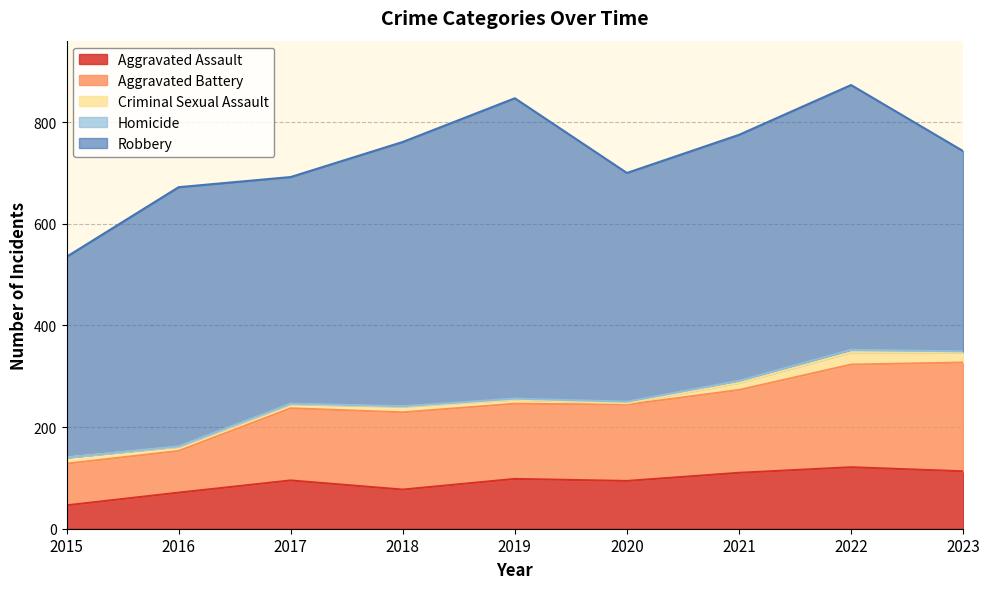

What is the sum of the Homicide values at 2016 and 2019?

3